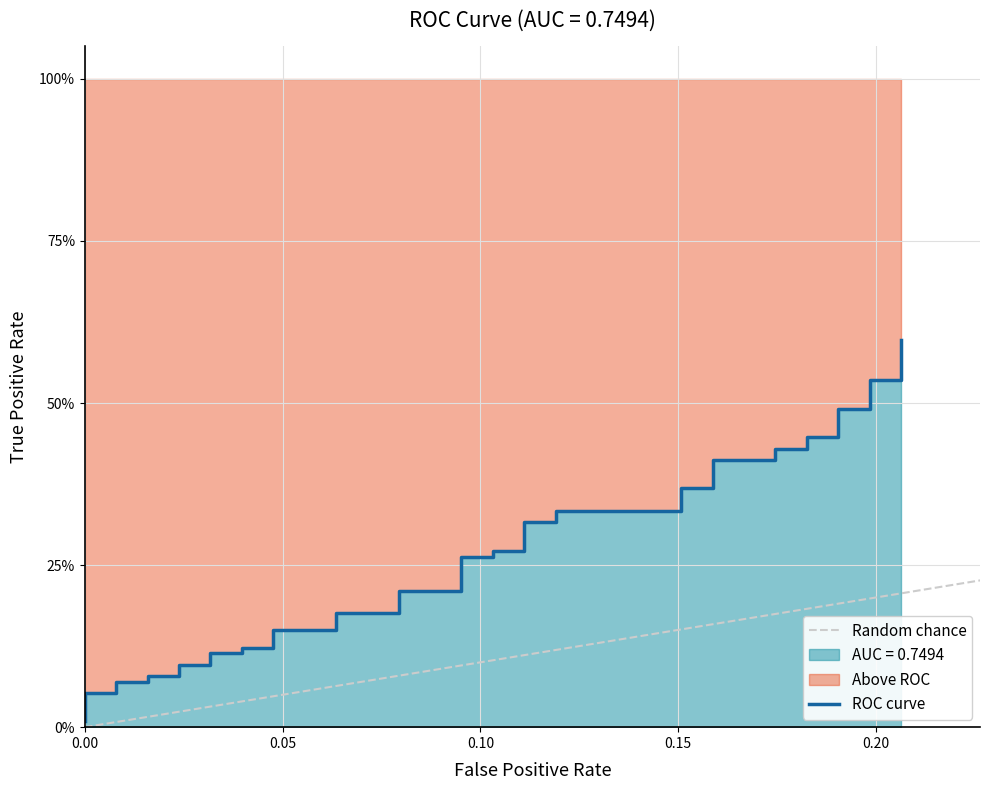

What is the difference between the second highest and minimum values?

0.5